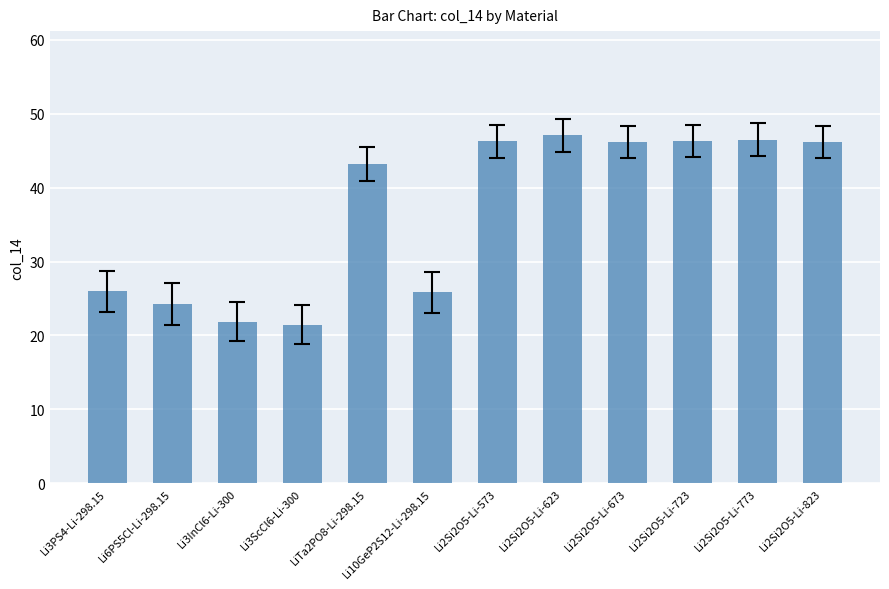

What is the sum of all values?

441.1